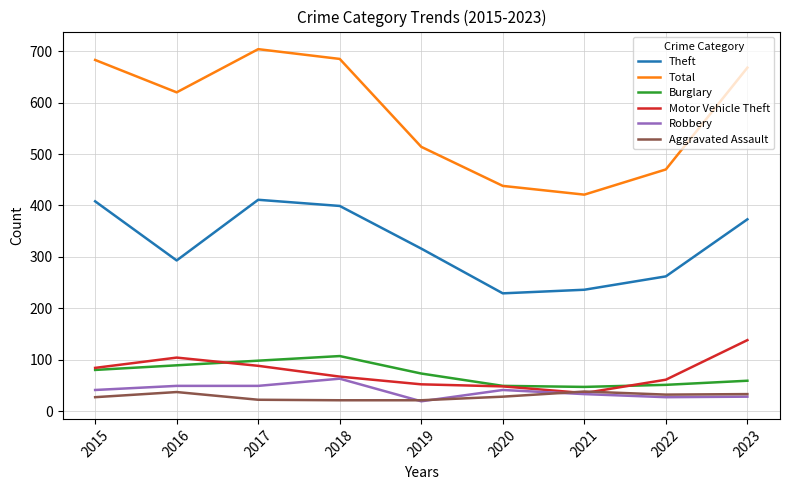

What is the difference between the Total values at 2016 and 2022?

150